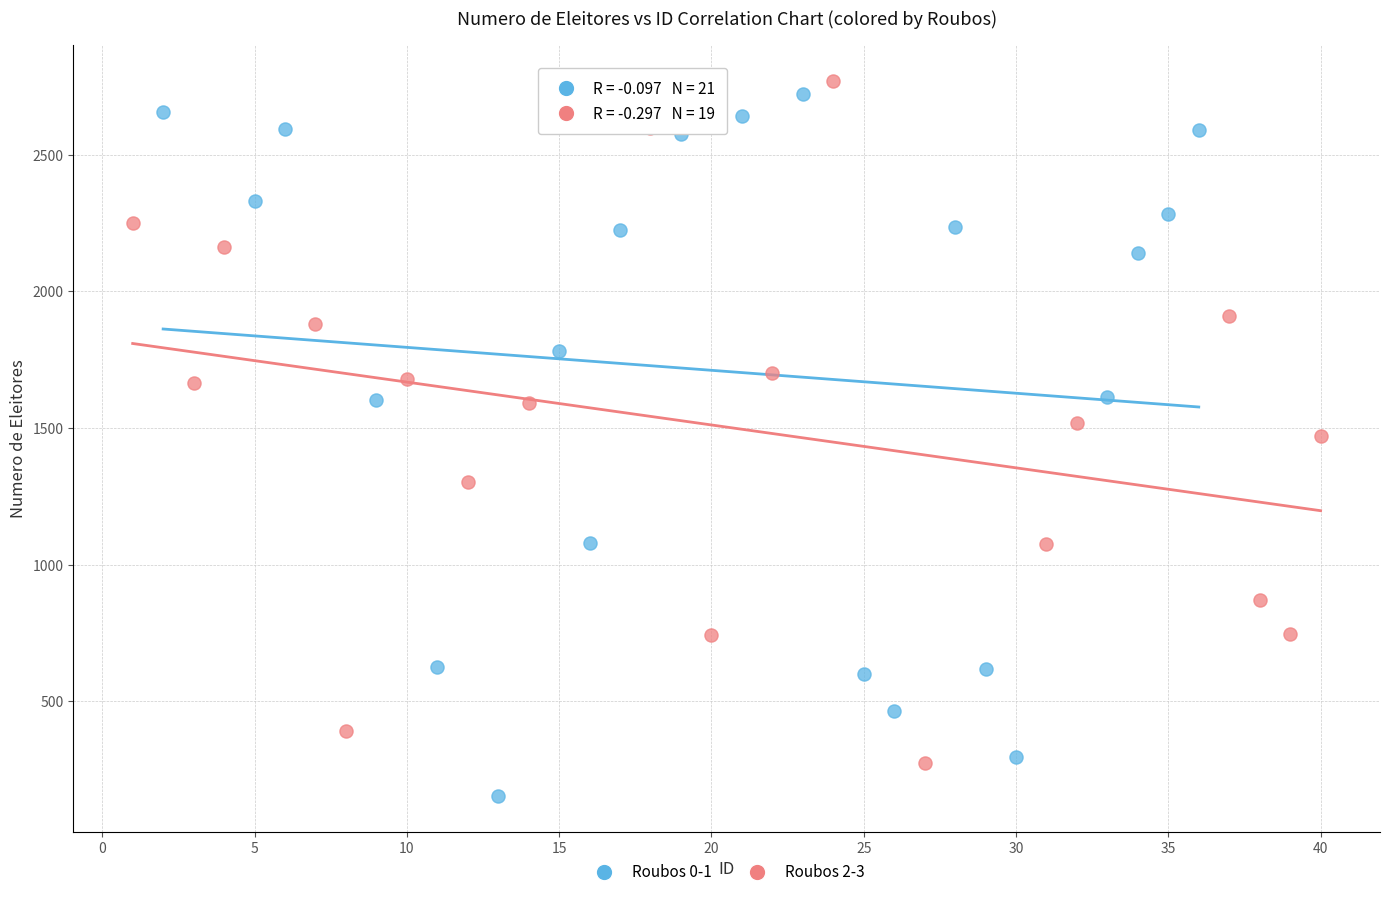

Which series reaches the minimum Y coordinate?

Roubos 0-1